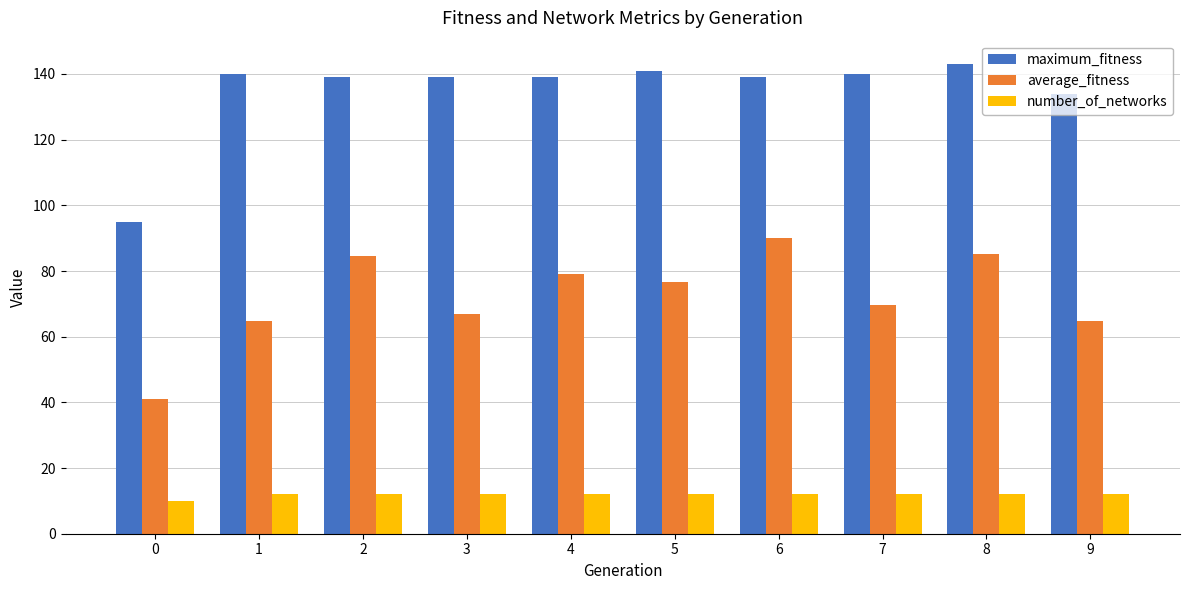

What is the total value across all series at 8?

240.1